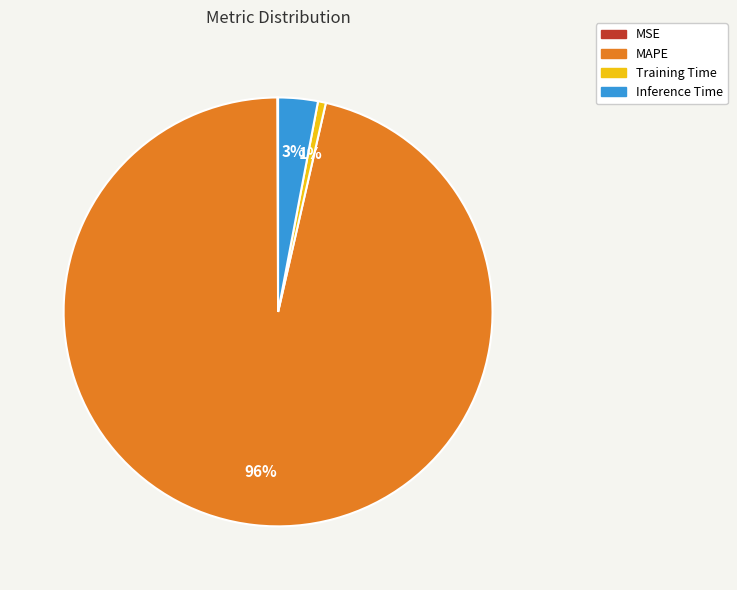

To the nearest percent, what is the combined percentage of Inference Time and MAPE?

99%